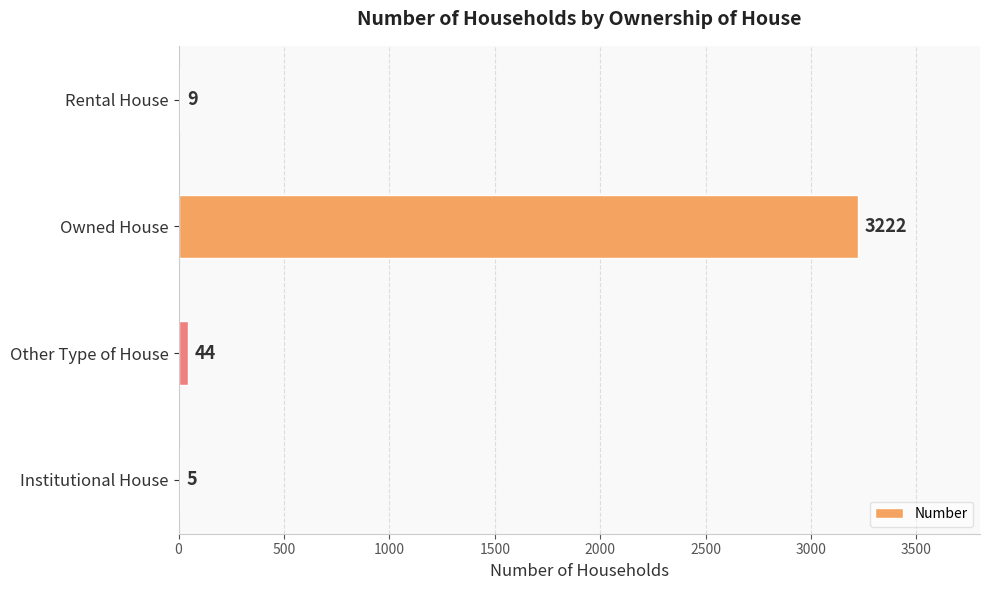

What is the change in value from Institutional House to Other Type of House?

+39